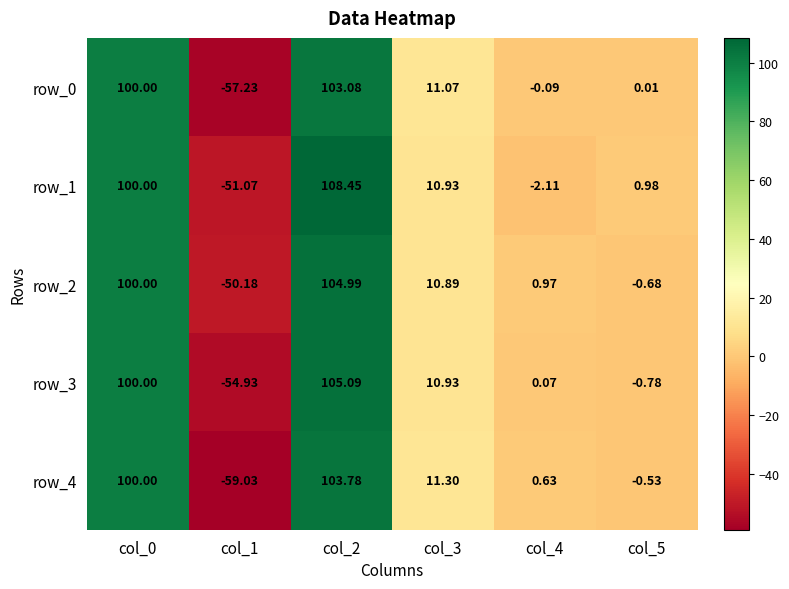

True or false: row_1 has a value of -0.6 at col_4.

False